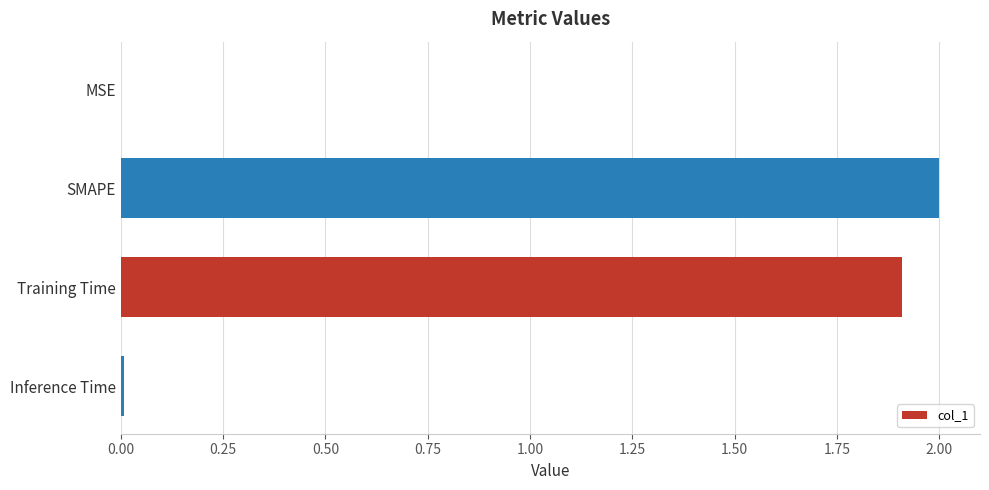

The value at Training Time is 0.6. True or false?

False